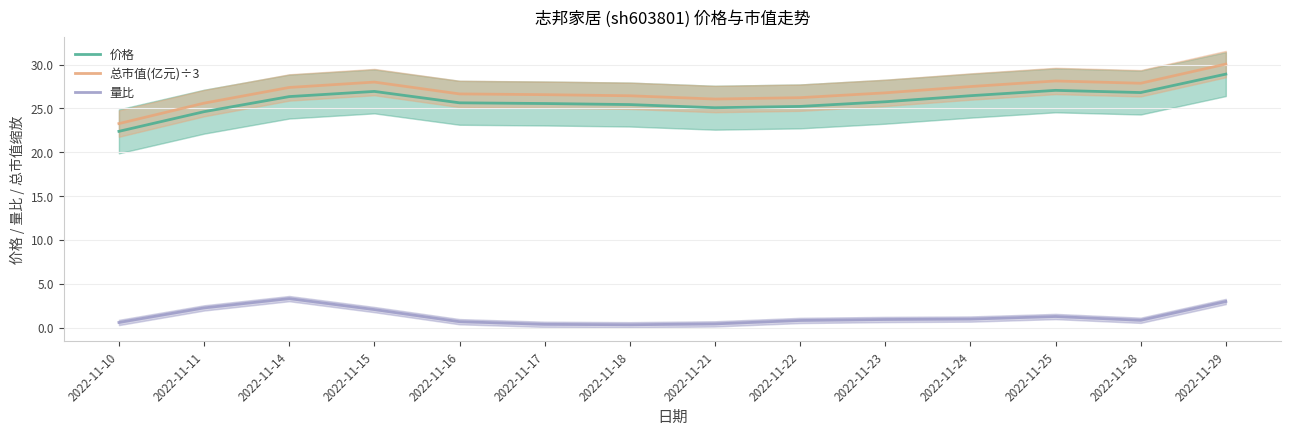

Between 2022-11-10 and 2022-11-11, which series saw the biggest shift?

总市值(亿元)÷3